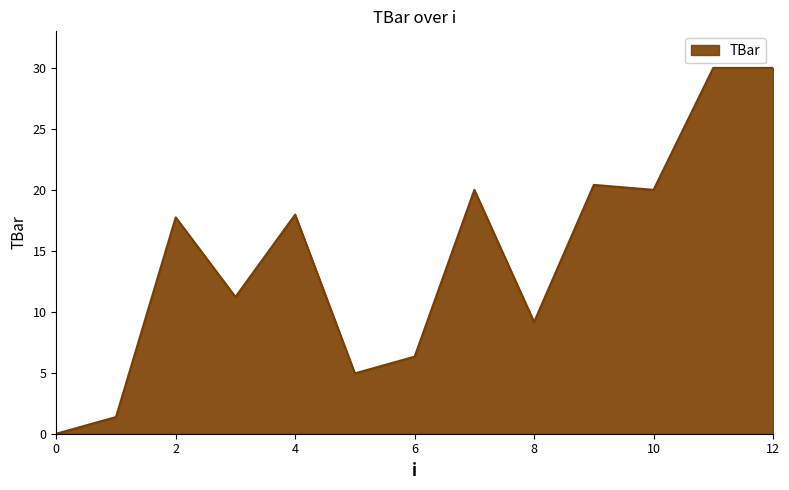

True or false: there are more than 0 points higher than both neighbors.

True